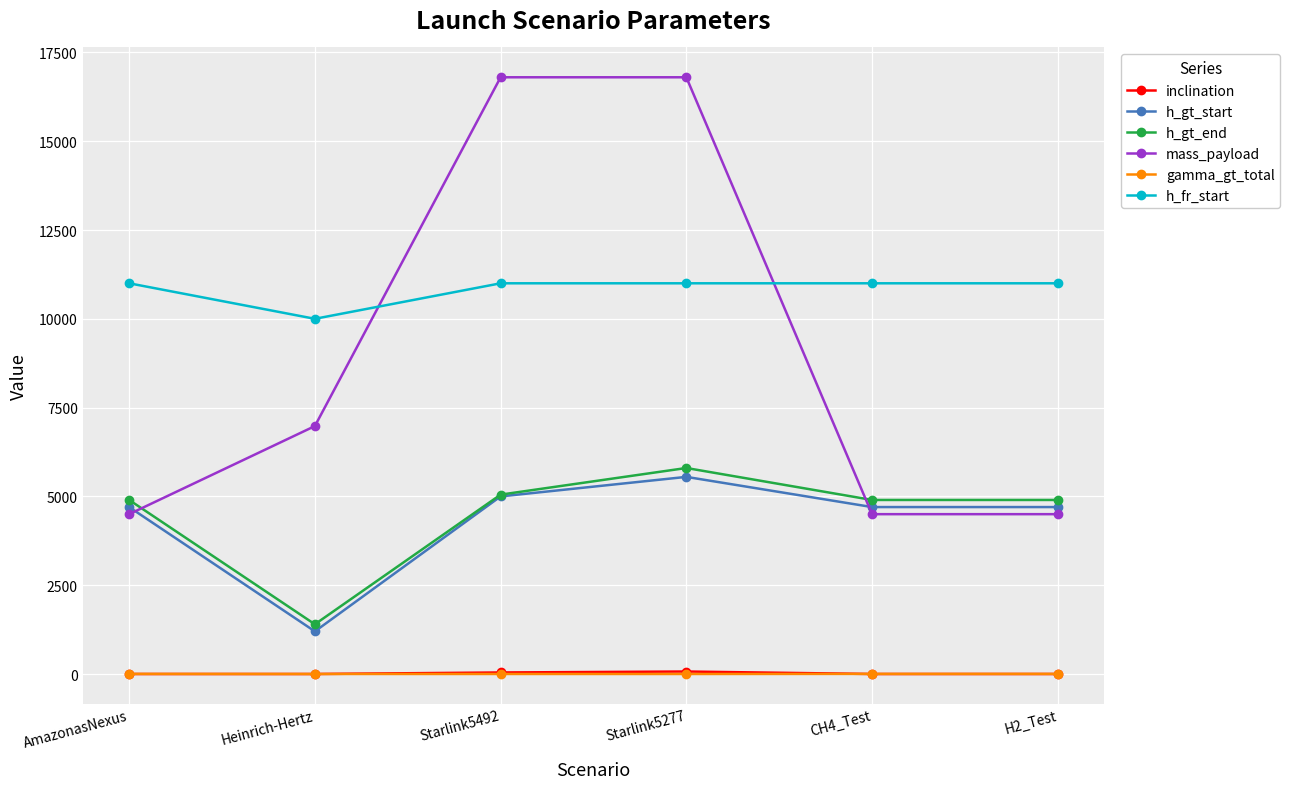

What is the approximate value of mass_payload at Heinrich-Hertz?

6980.1